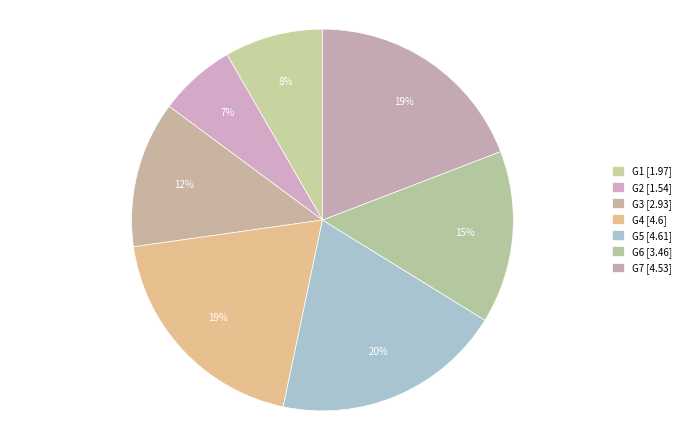

To the nearest percent, what percentage of the pie is G4?

19%